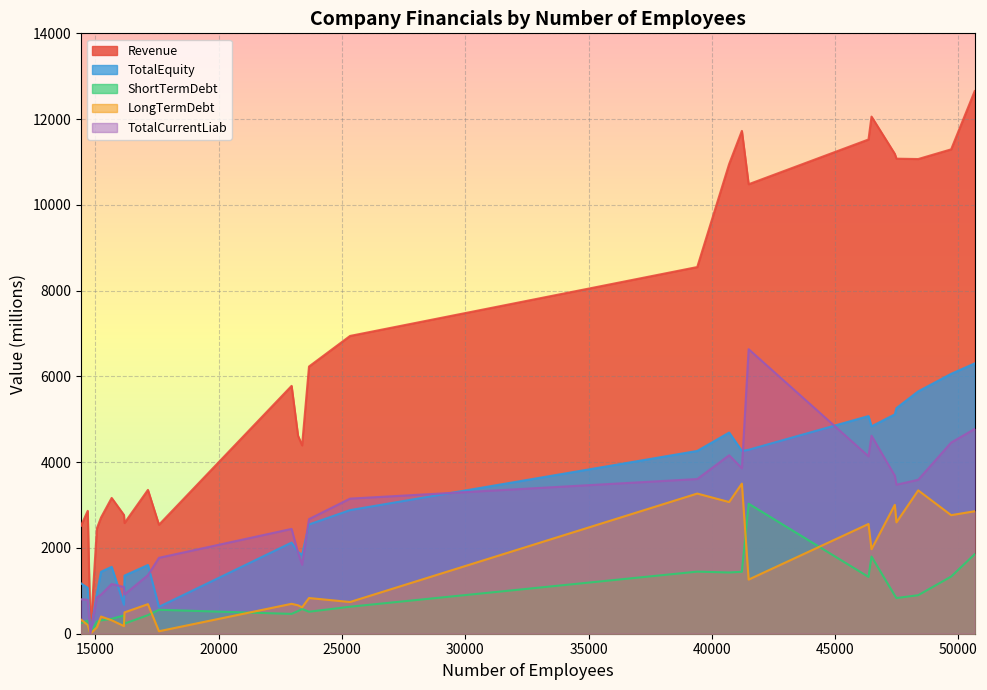

True or false: ShortTermDebt has a value of 890.2 at 47418.

True